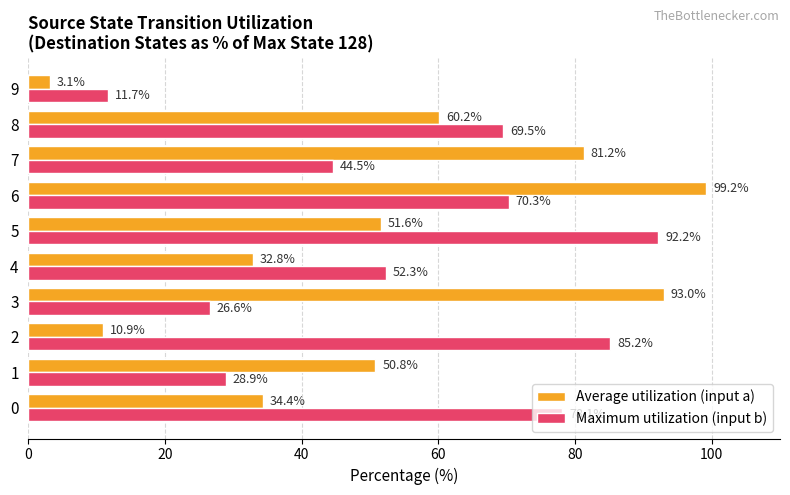

Which series has the widest spread of values?

Average utilization (input a)